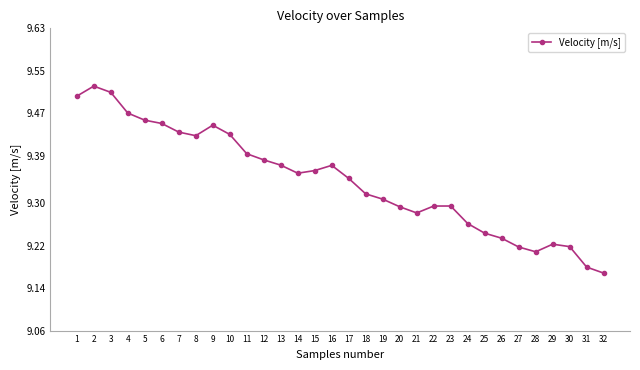

Between 4 and 31, which is larger?

4